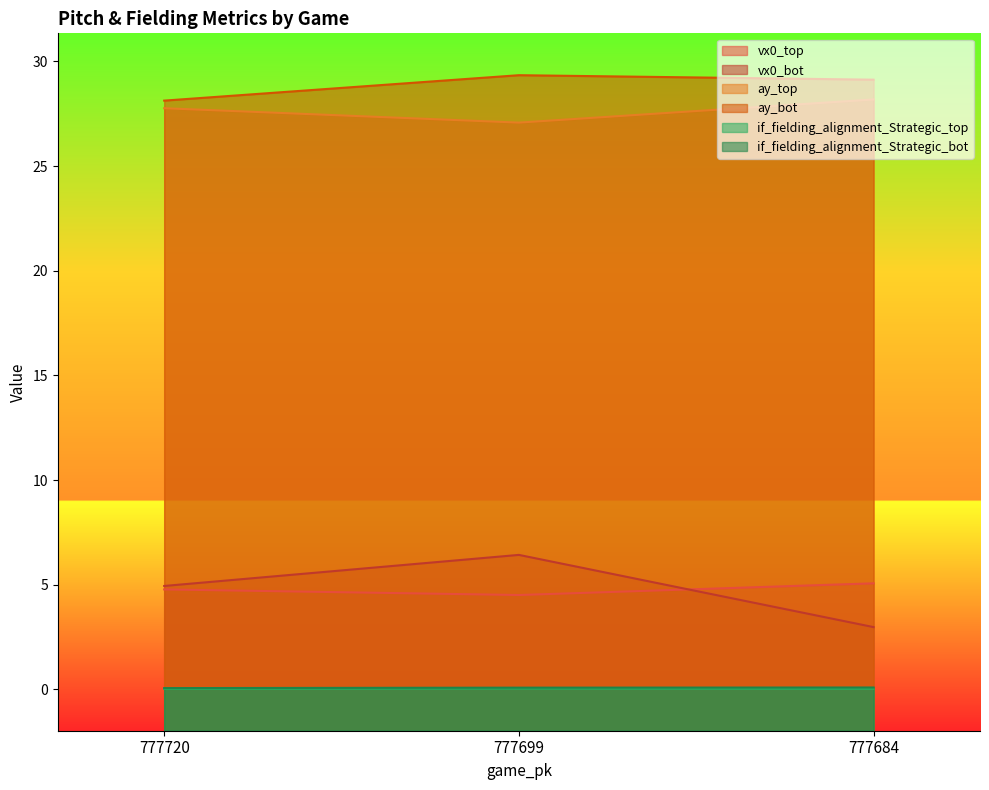

What is the total value across all series at 777720?

65.7